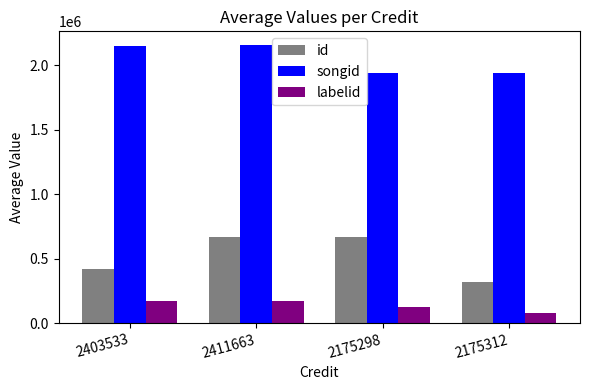

List the series in order of their peak value, lowest first.

labelid, id, songid